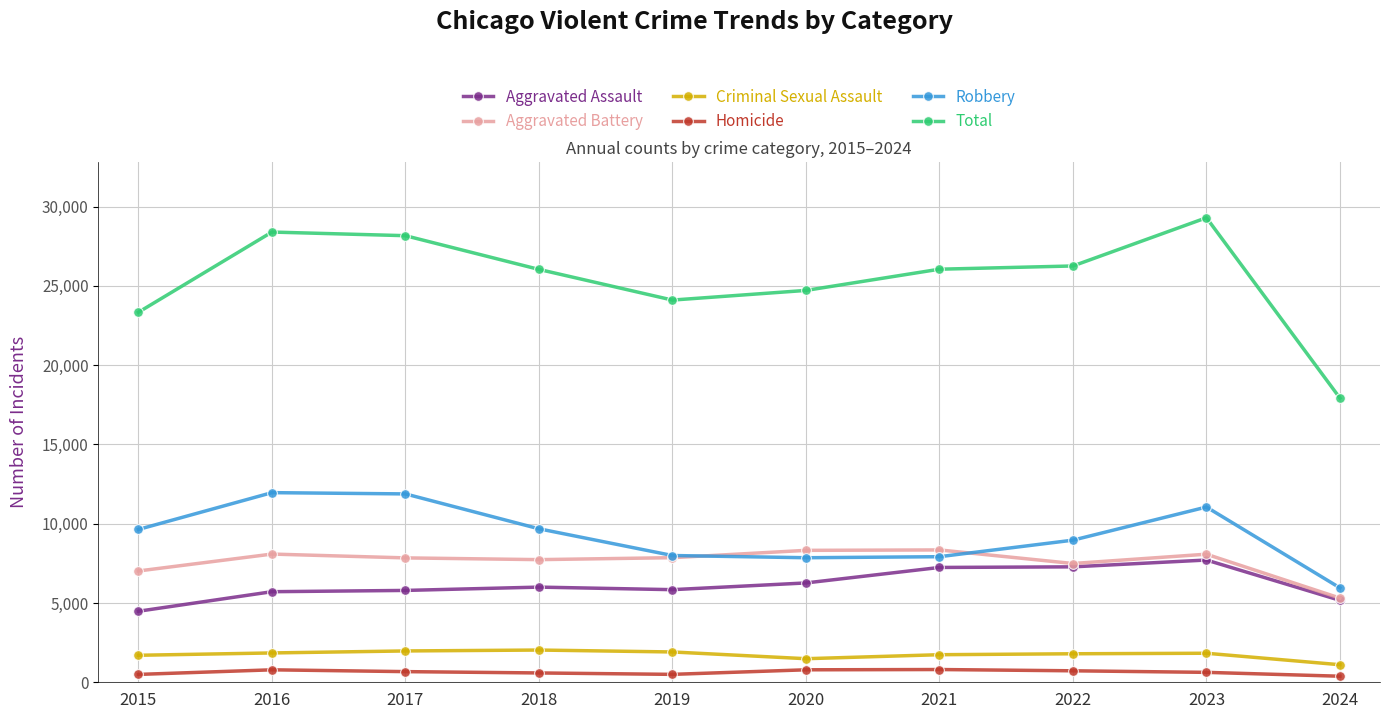

True or false: Robbery and Total cross at least once.

False